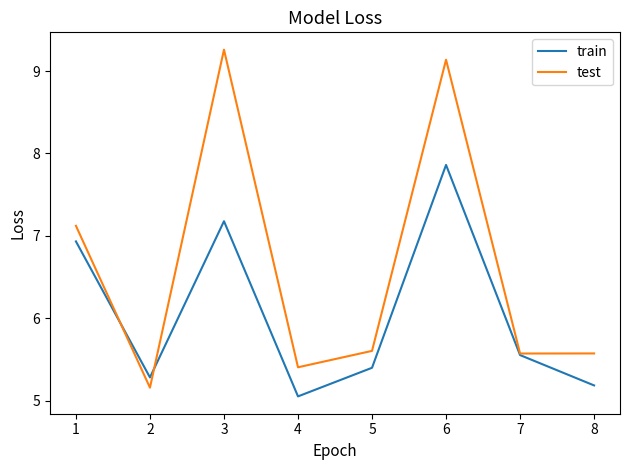

What is the average value of the test series?

6.6